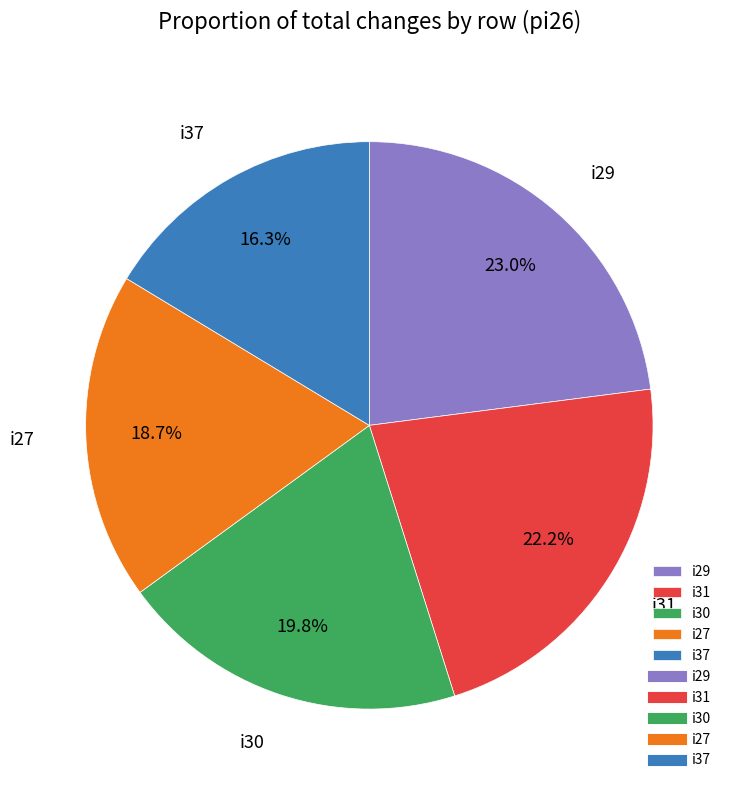

Is there any slice that represents more than half of the pie?

No